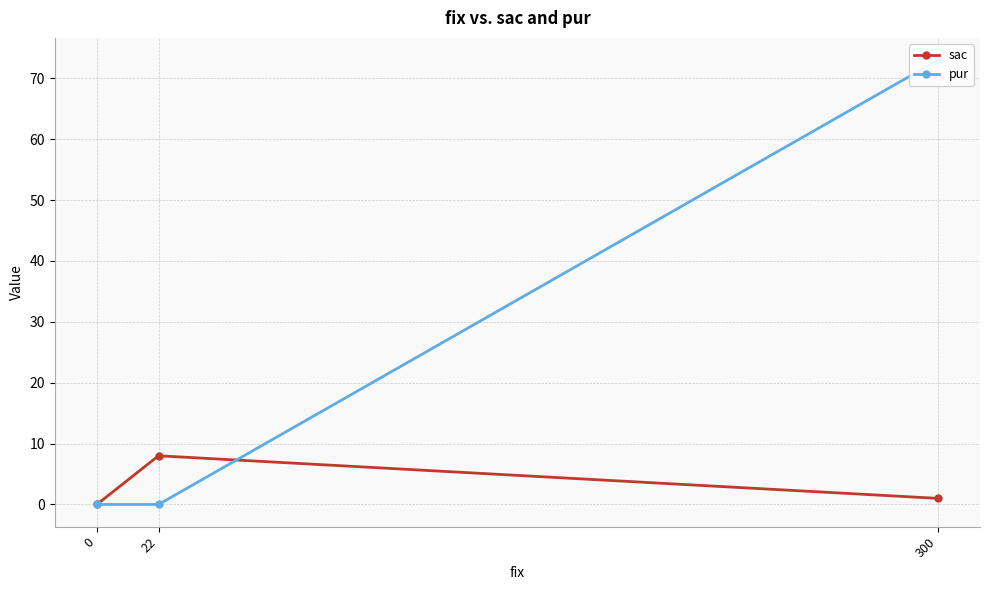

How many lines are shown in the chart?

2